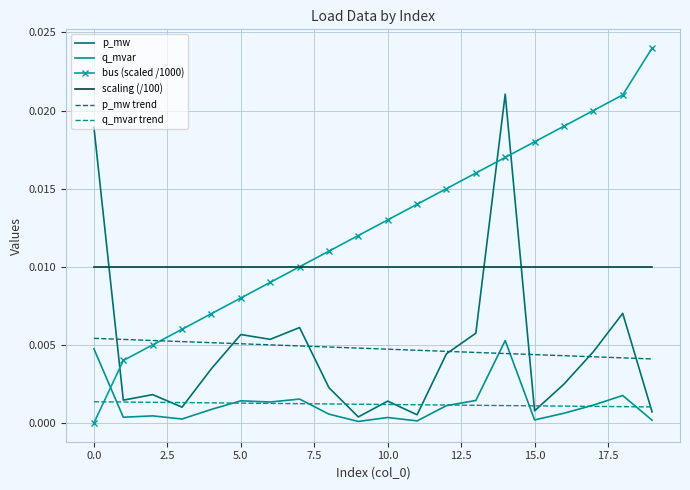

True or false: scaling (/100) and p_mw trend cross at least once.

False